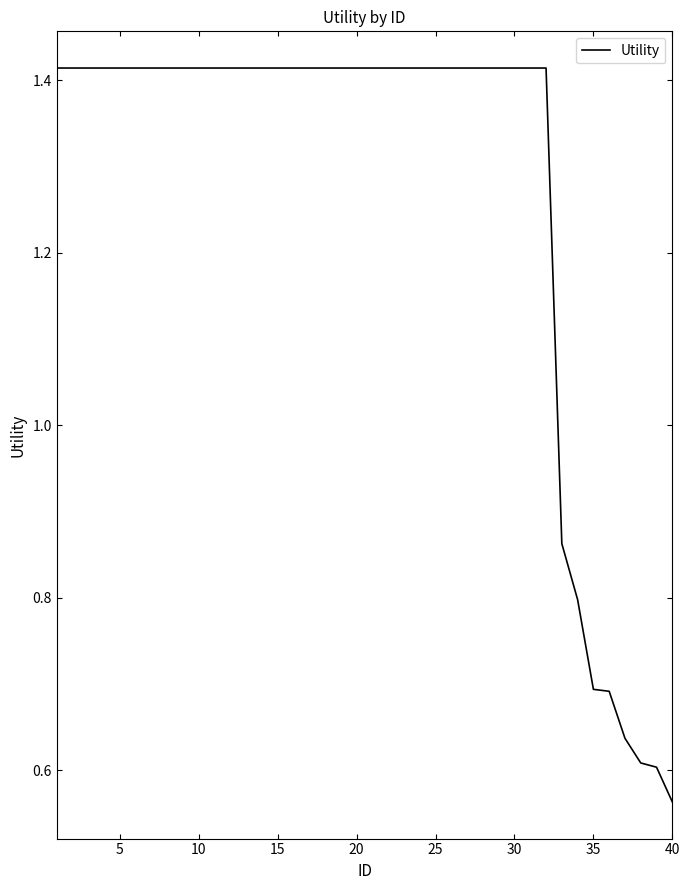

Does the chart display data point markers on the line(s)?

No